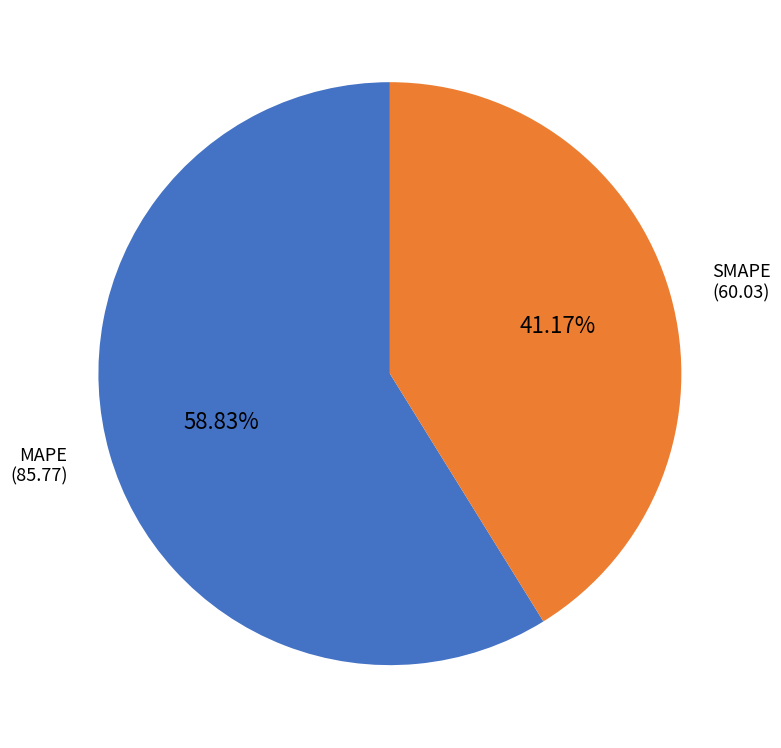

Which category has the biggest portion of the pie?

MAPE